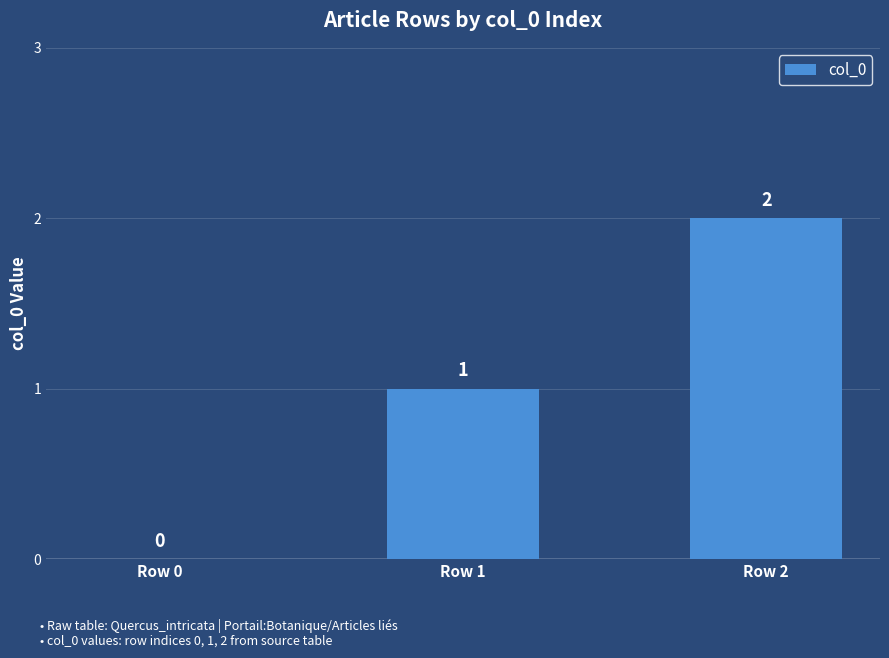

How many categories are shown in the chart?

3